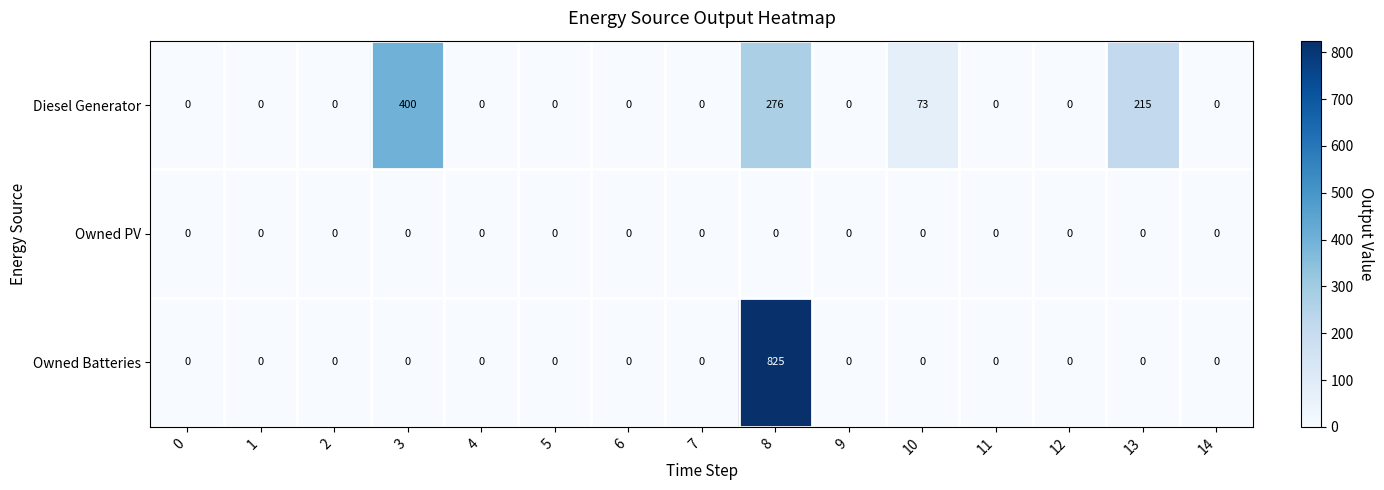

Which category has the highest value in the Diesel Generator series?

3